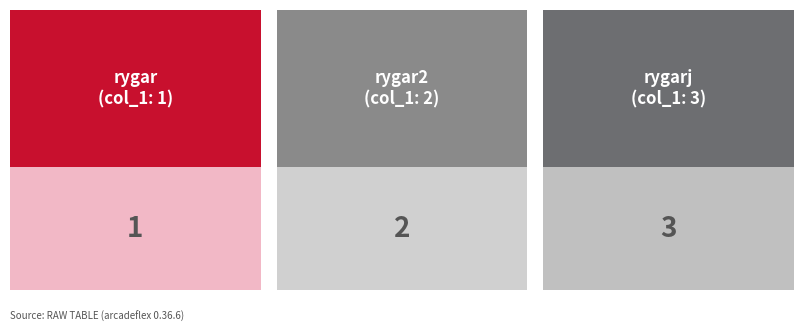

How many categories are shown in the chart?

3